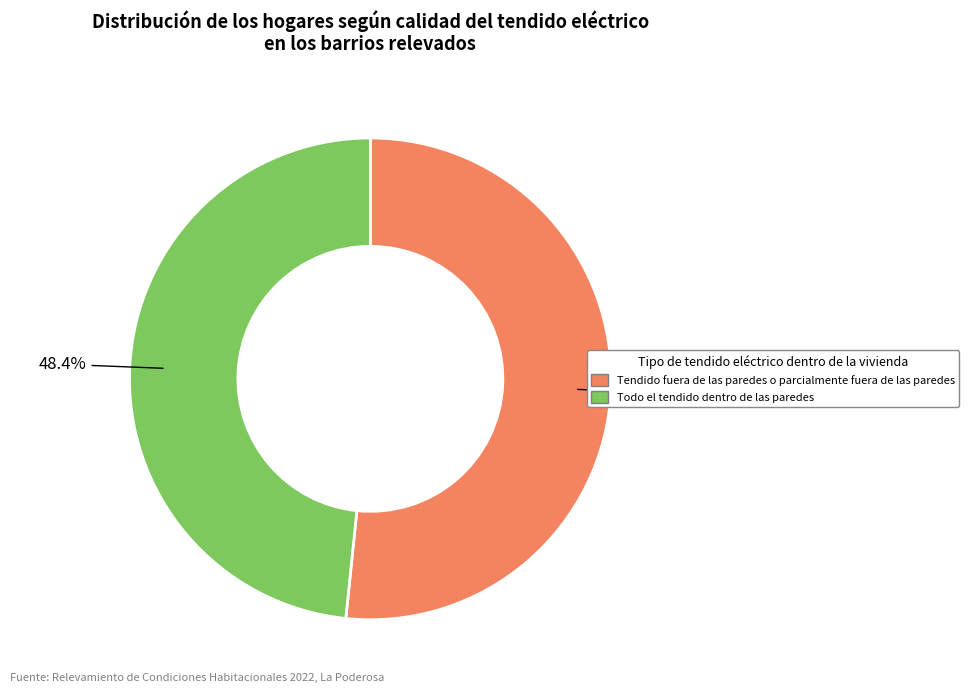

How many segments does this pie chart have?

2